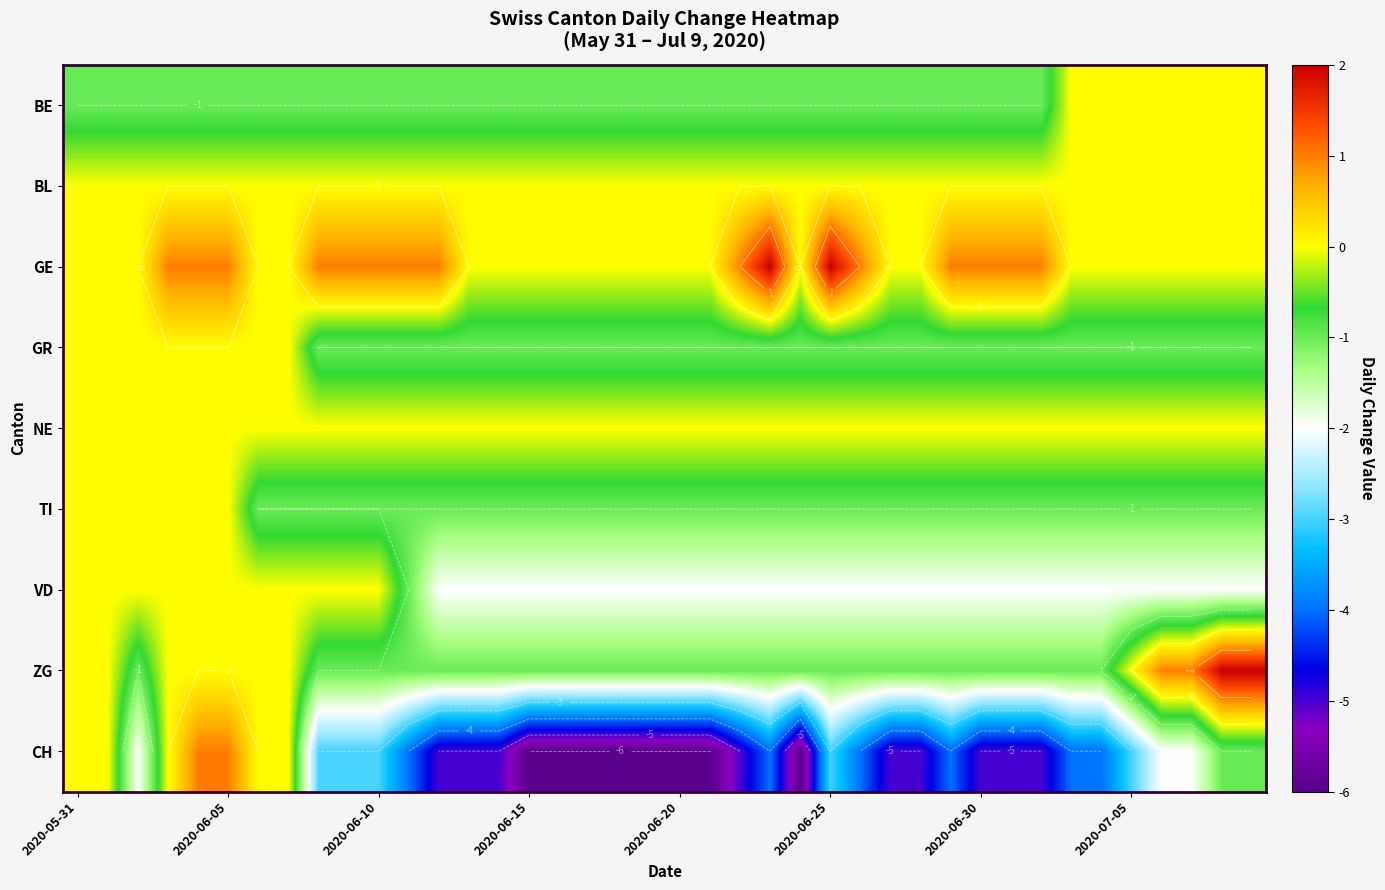

How many data points does each series have?

40